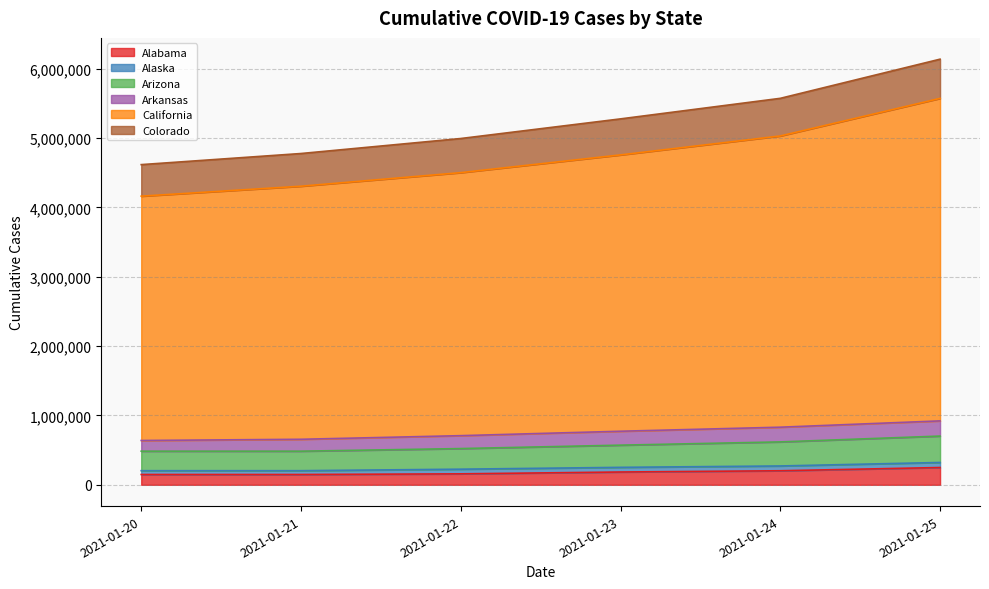

Between 2021-01-20 and 2021-01-23, which series saw the biggest shift?

California